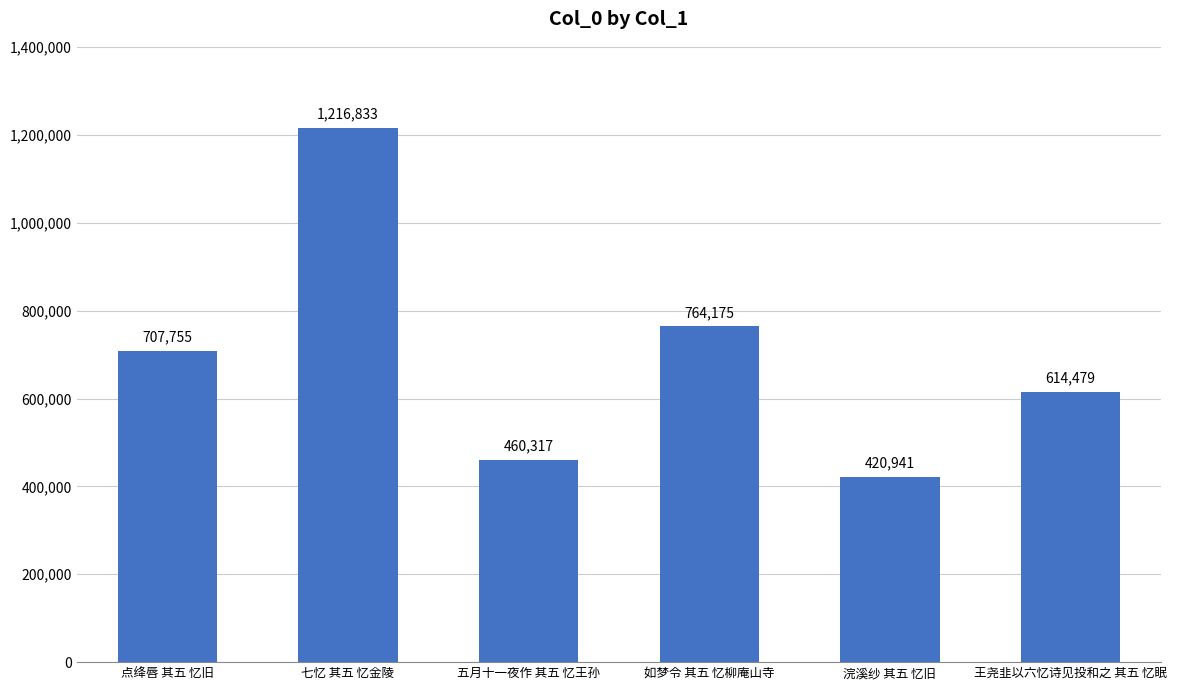

What is the approximate value at 五月十一夜作 其五 忆王孙?

460317